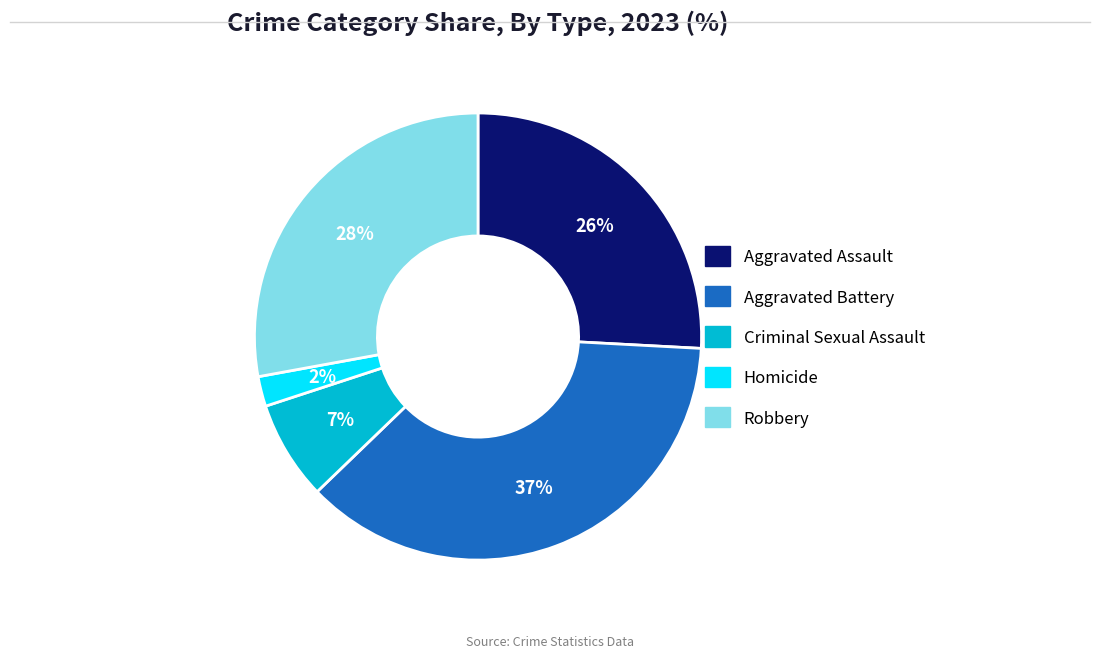

Is Aggravated Assault the majority of the pie?

No